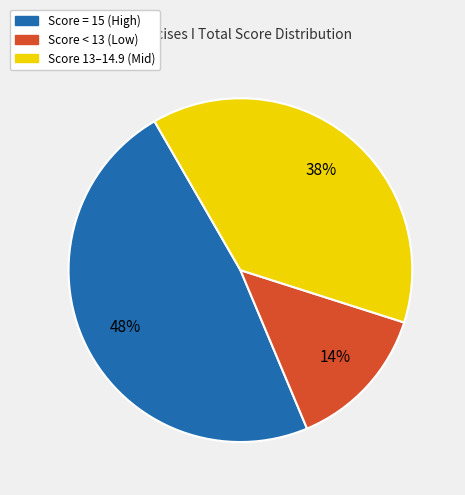

To the nearest percent, what is the difference between the largest and smallest slice percentages?

34%